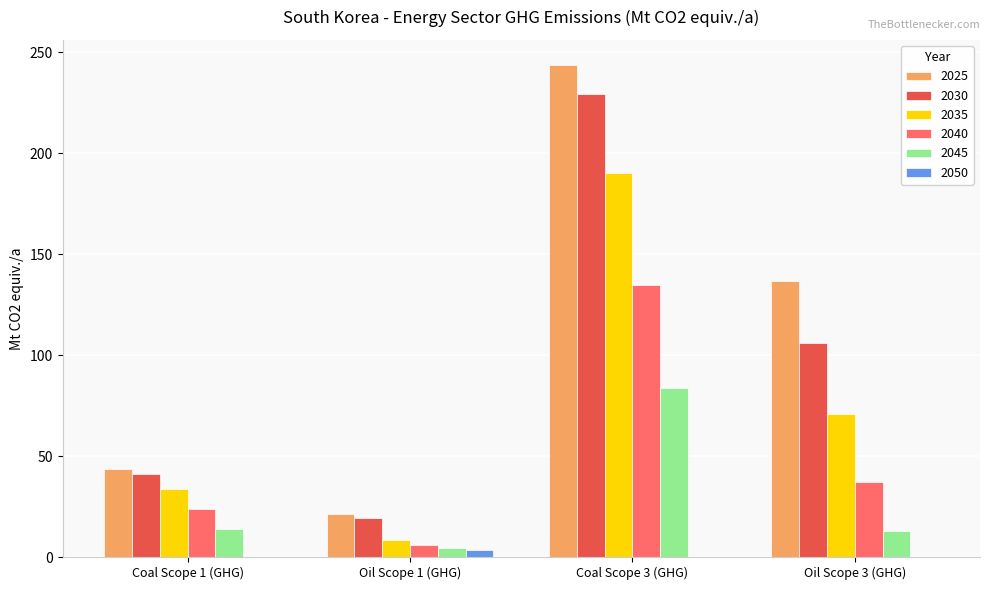

The value of 2035 at Coal Scope 1 (GHG) is 46.1. True or false?

False